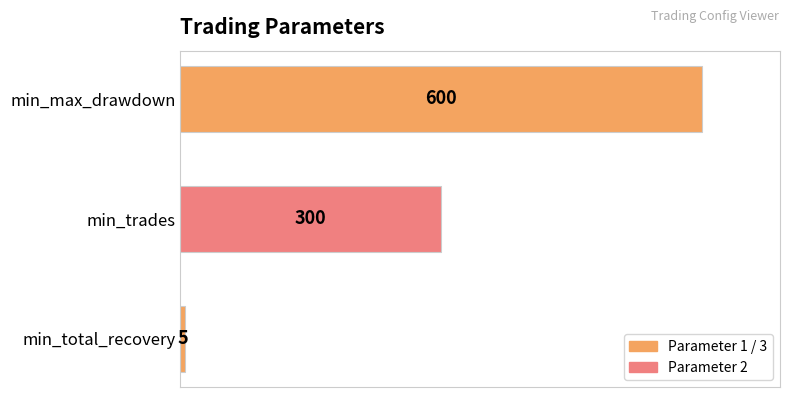

True or false: the data shows 870 at min_max_drawdown.

False